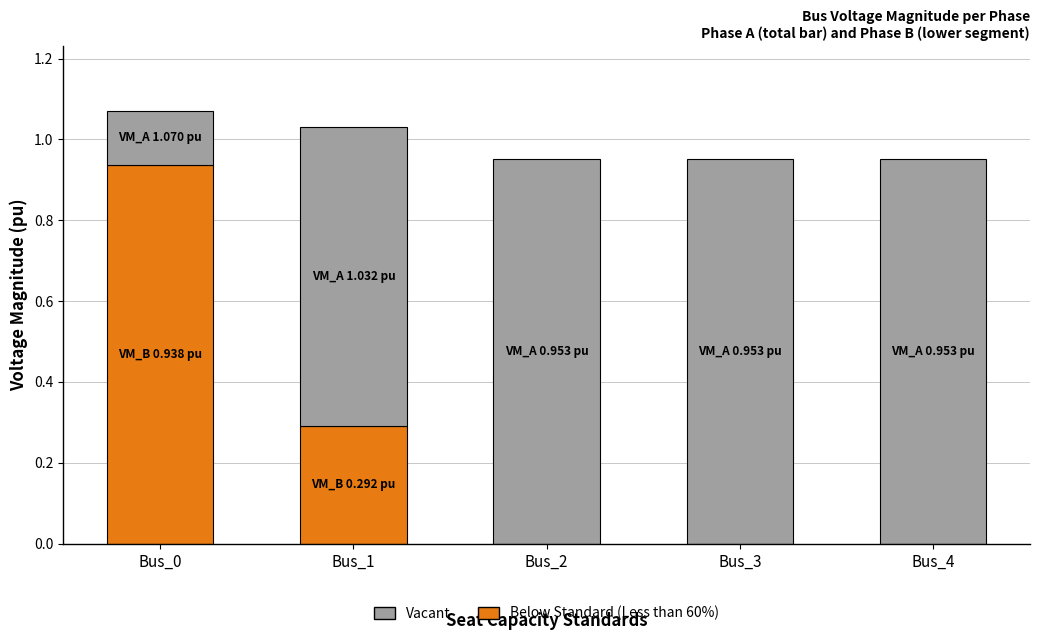

What is the total value across all series at Bus_0?

1.1